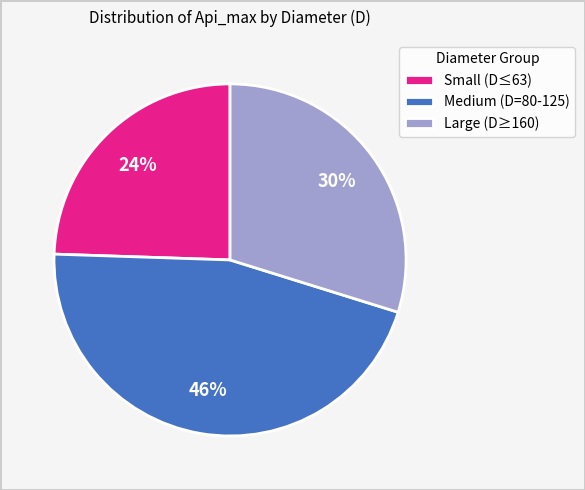

What percentage is the Medium (D=80-125) slice, to the nearest percent?

46%